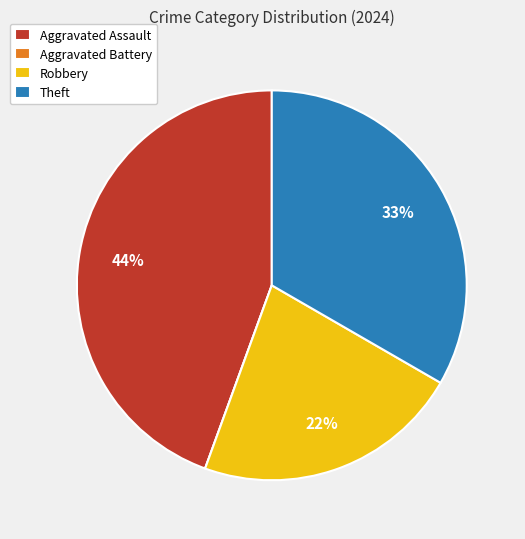

Is there a majority slice in this chart?

No